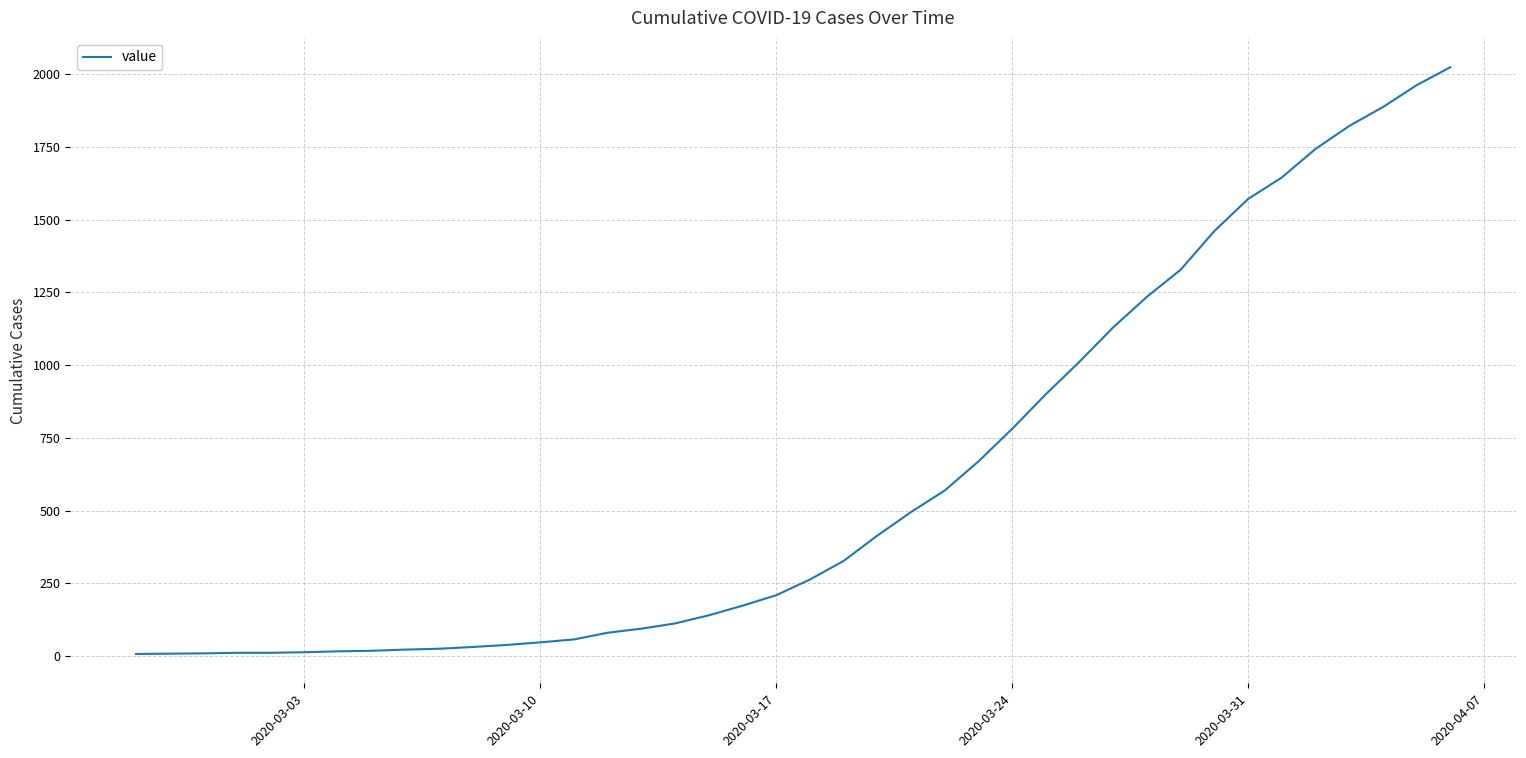

How many lines are shown in the chart?

1